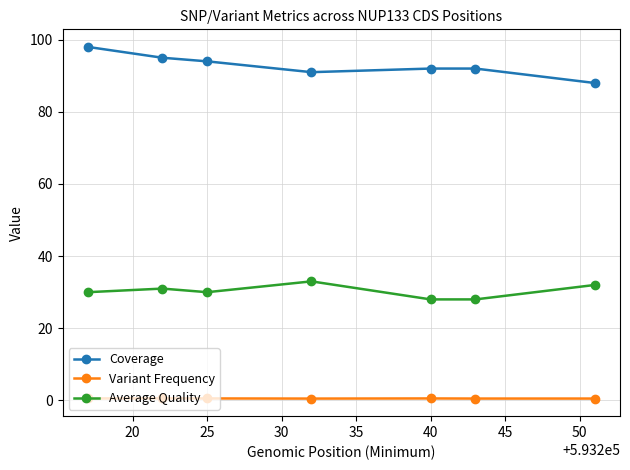

What is the difference between the maximum and minimum values in the Average Quality series?

5.0